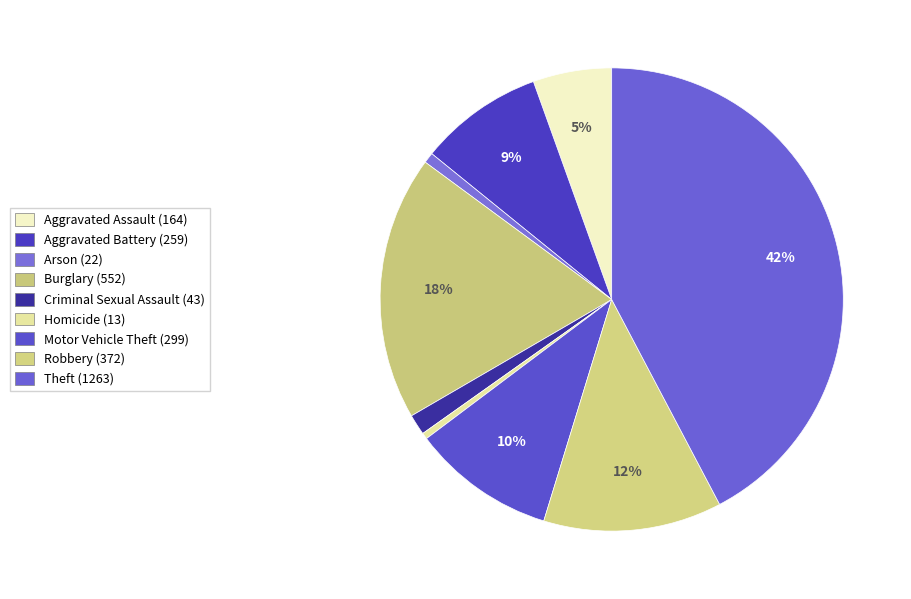

Approximately how many times larger is the value at Homicide compared to Aggravated Battery?

0.1